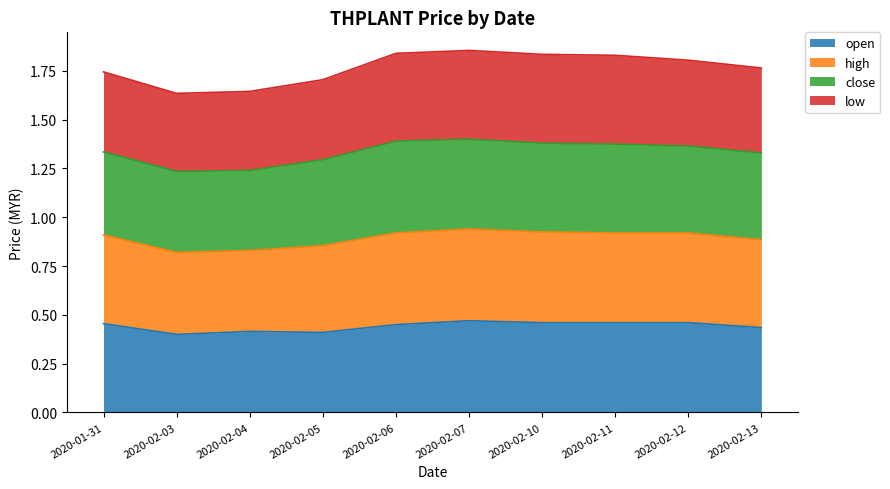

Does the chart have visible grid lines?

No